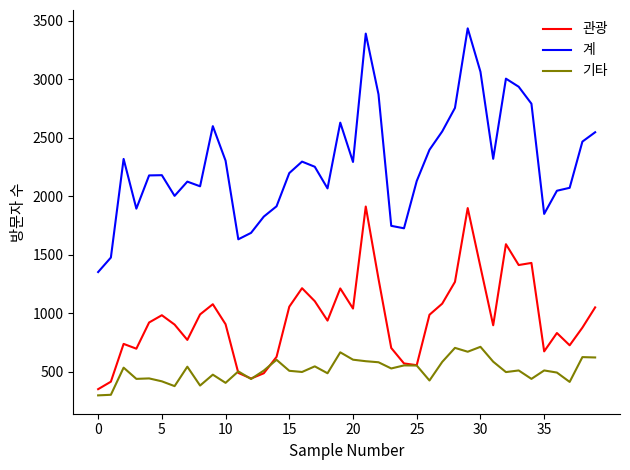

Which series has the largest total across all categories?

계